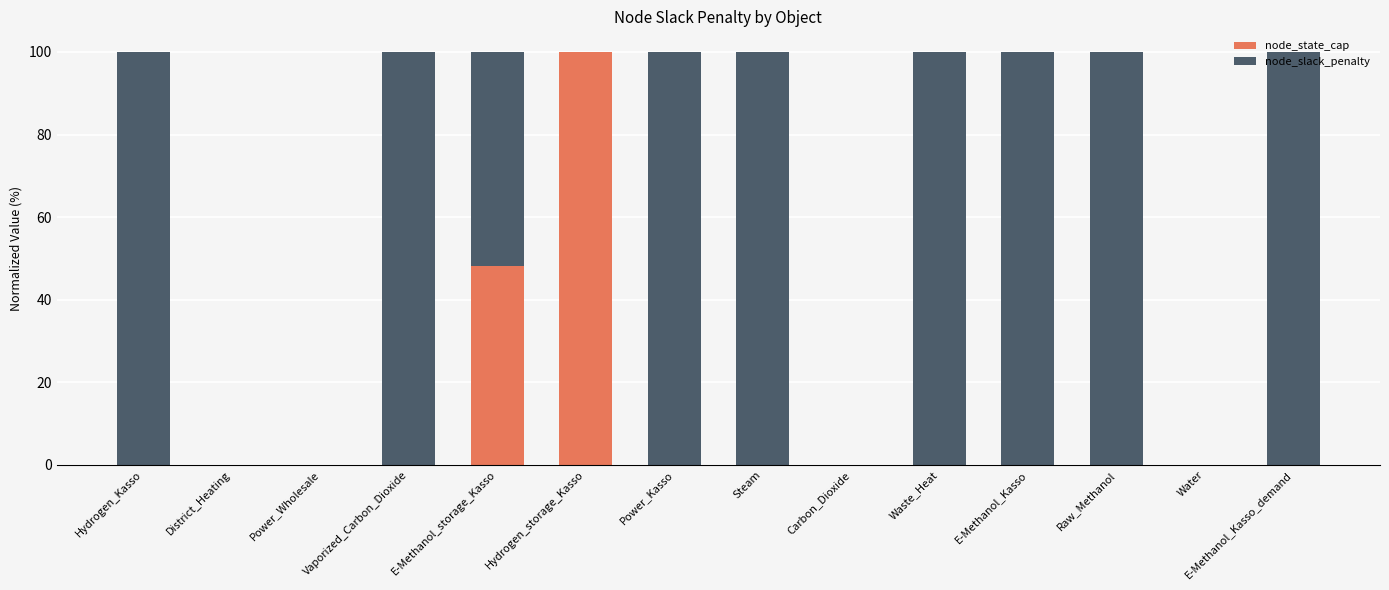

Which category has the highest value in the node_state_cap series?

Hydrogen_storage_Kasso